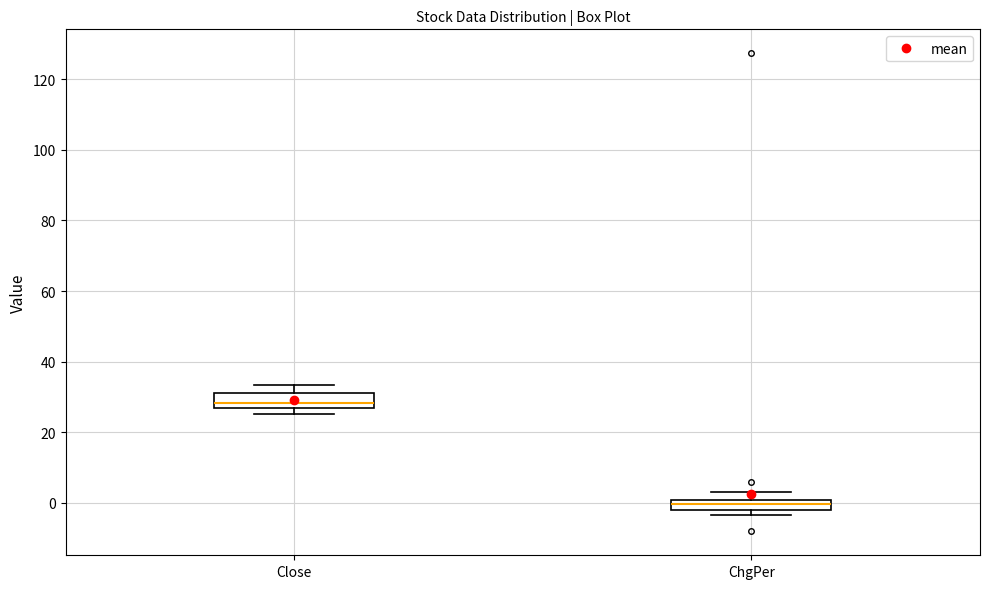

Which box has the highest median line?

Close